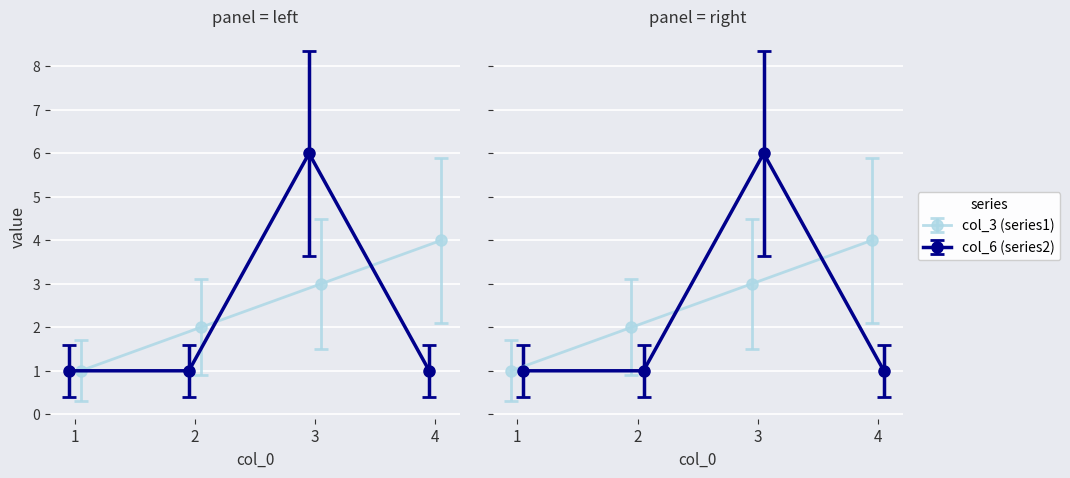

Does the chart display data point markers on the line(s)?

Yes